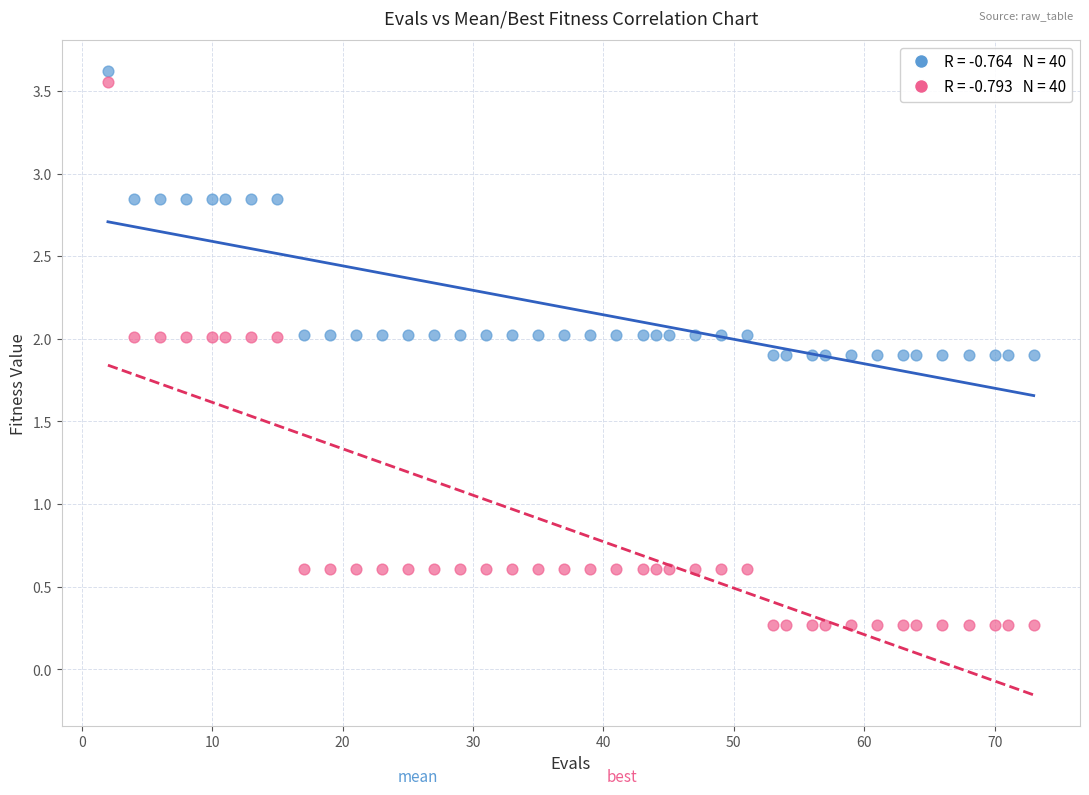

Across all data points, what is the range of X values (max minus min)?

71.0